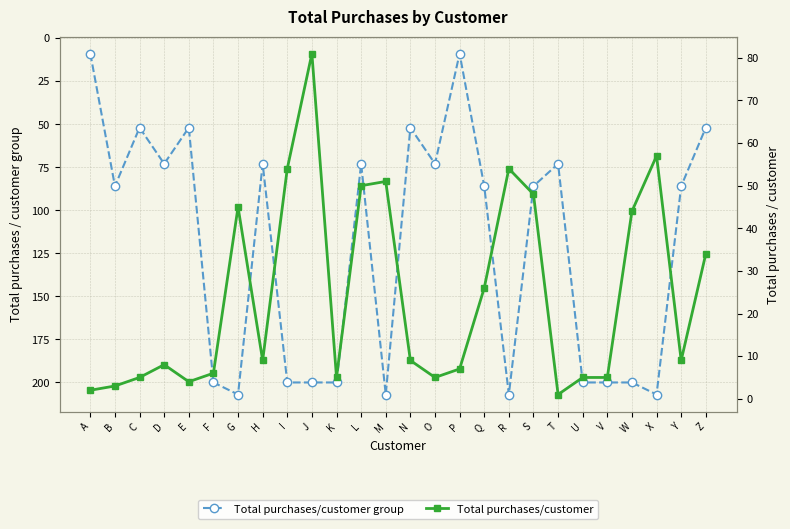

Which category has the highest value in the Total purchases/customer group series?

G